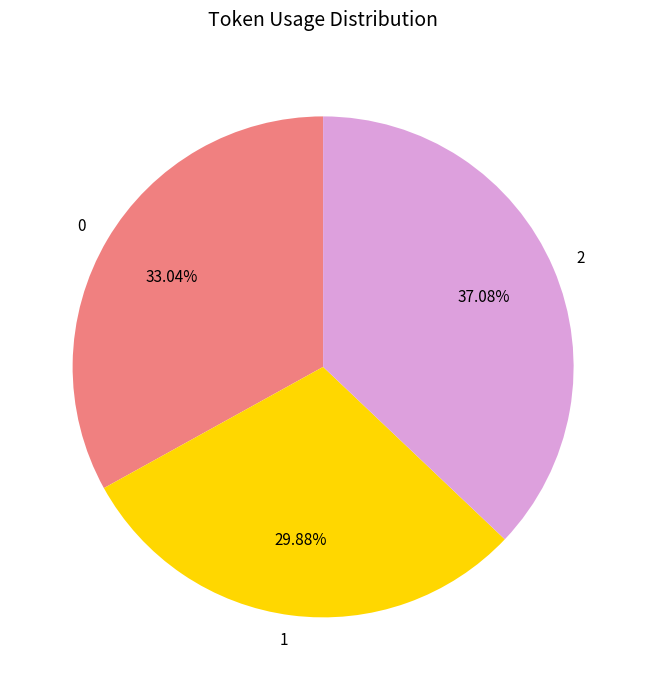

Rank the categories by value from highest to lowest.

2, 0, 1